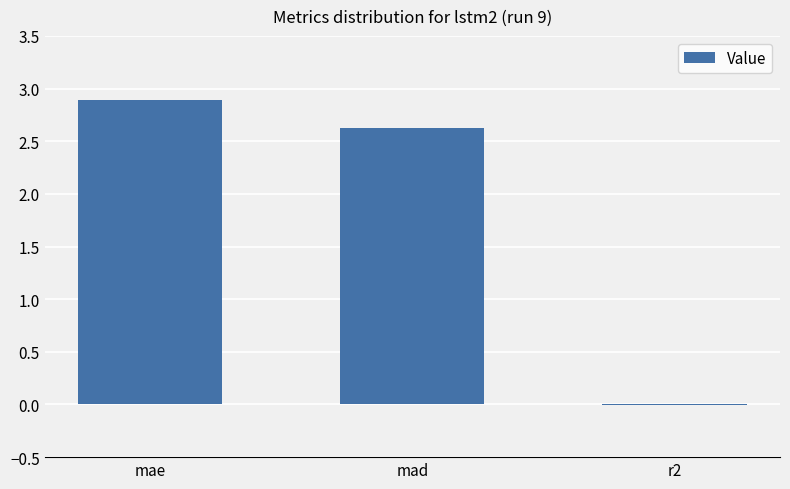

What is the sum of all values?

5.5